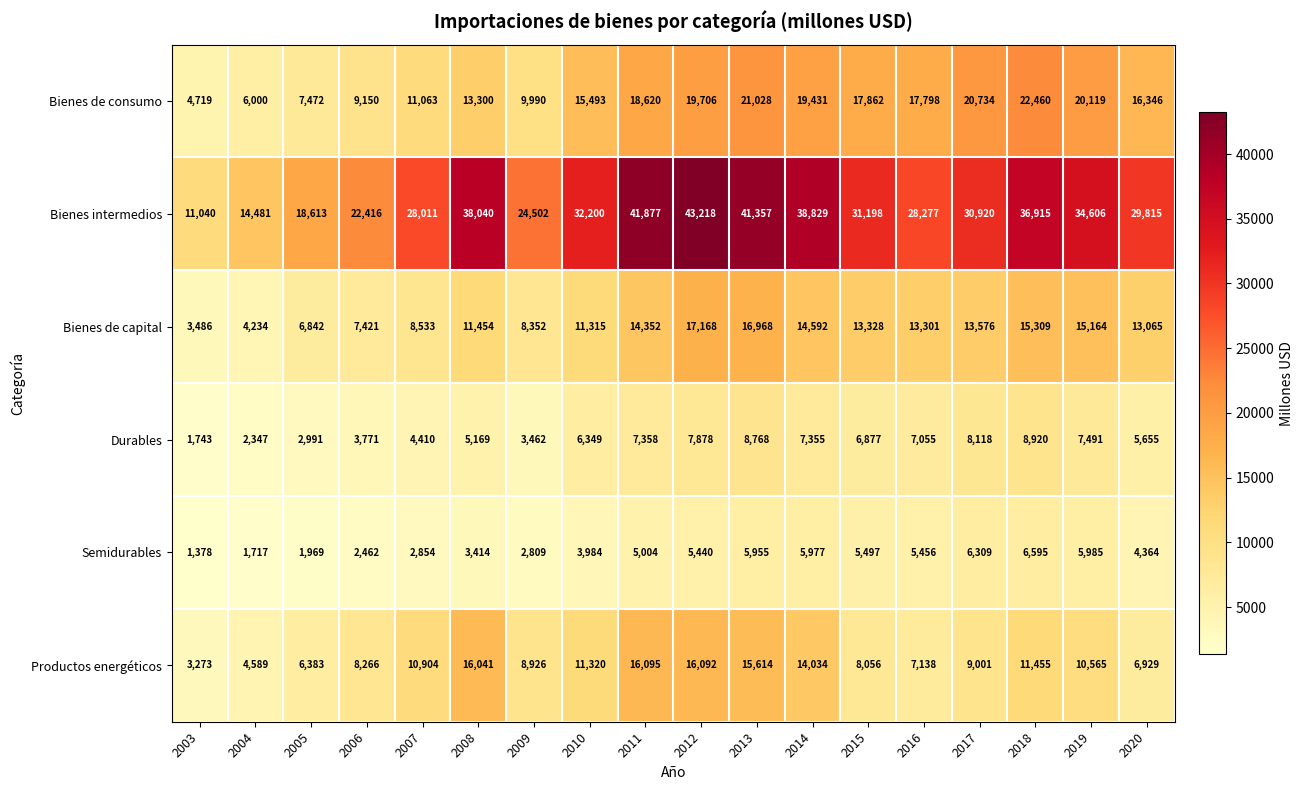

How many data points does each series have?

18